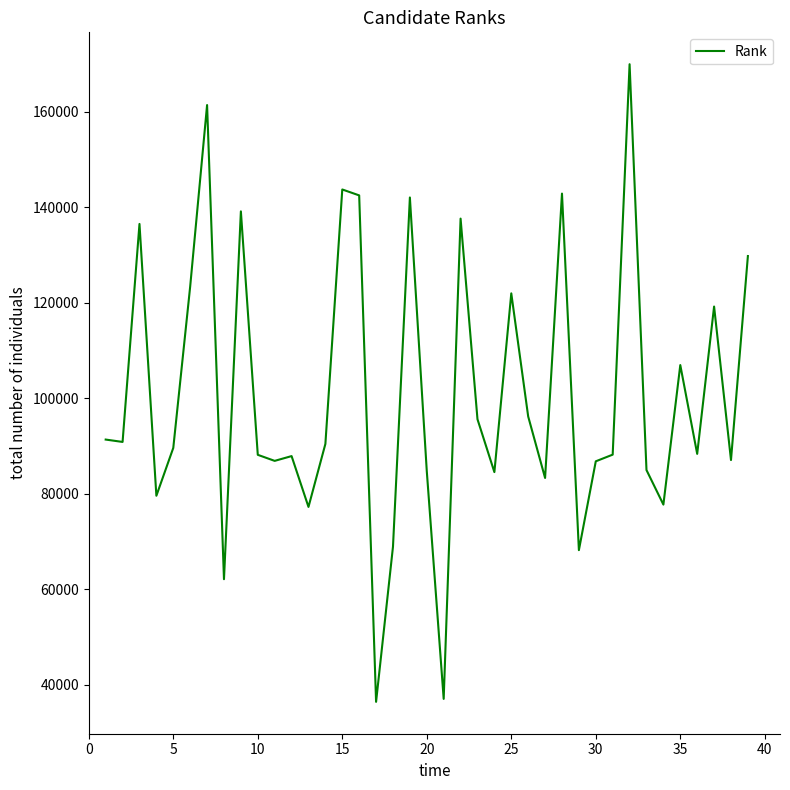

What is the smallest value displayed?

36417